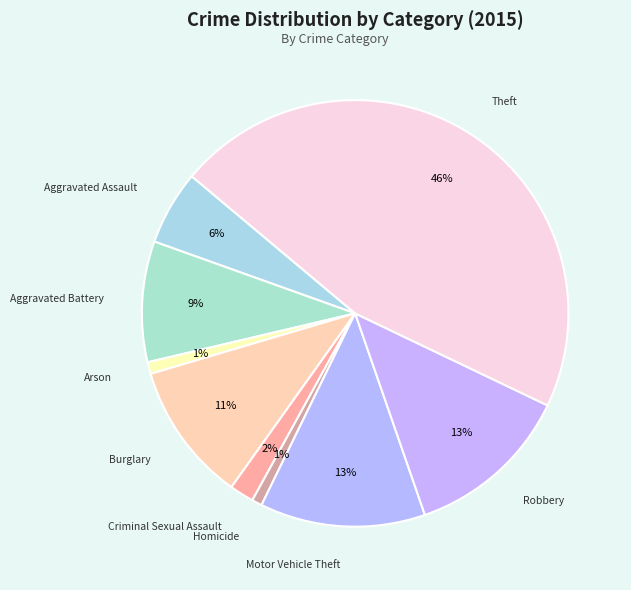

How many segments does this pie chart have?

9